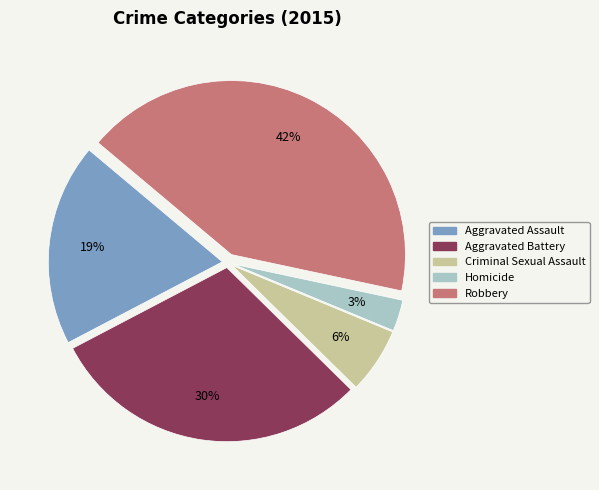

Combined, do Homicide and Robbery account for over 50%?

No